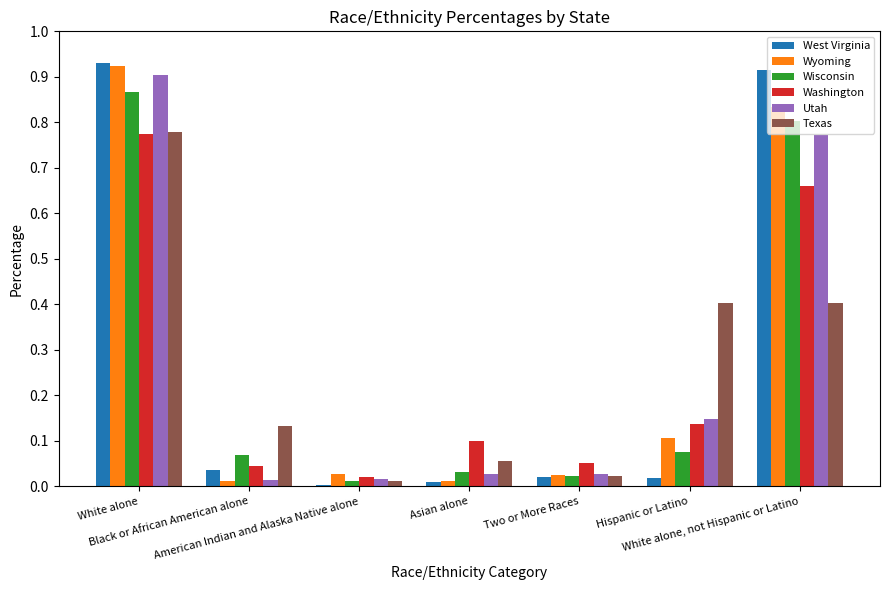

Reading left to right, transcribe all the data shown in this chart.

West Virginia: 0.9	0.0	0.0	0.0	0.0	0.0	0.9
Wyoming: 0.9	0.0	0.0	0.0	0.0	0.1	0.8
Wisconsin: 0.9	0.1	0.0	0.0	0.0	0.1	0.8
Washington: 0.8	0.0	0.0	0.1	0.1	0.1	0.7
Utah: 0.9	0.0	0.0	0.0	0.0	0.1	0.8
Texas: 0.8	0.1	0.0	0.1	0.0	0.4	0.4